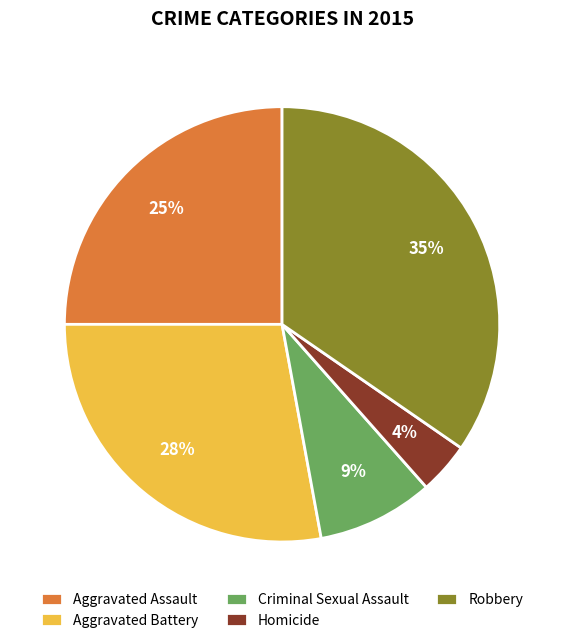

Which category has the biggest portion of the pie?

Robbery